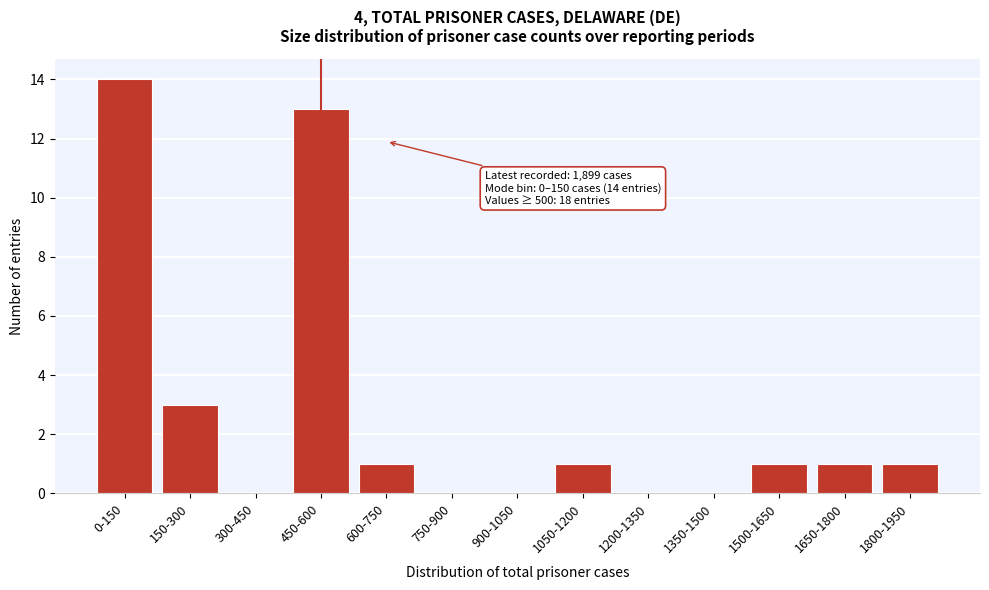

Reading right to left, transcribe all the data shown in this chart.

1800-1950=1	1650-1800=1	1500-1650=1	1350-1500=0	1200-1350=0	1050-1200=1	900-1050=0	750-900=0	600-750=1	450-600=13	300-450=0	150-300=3	0-150=14